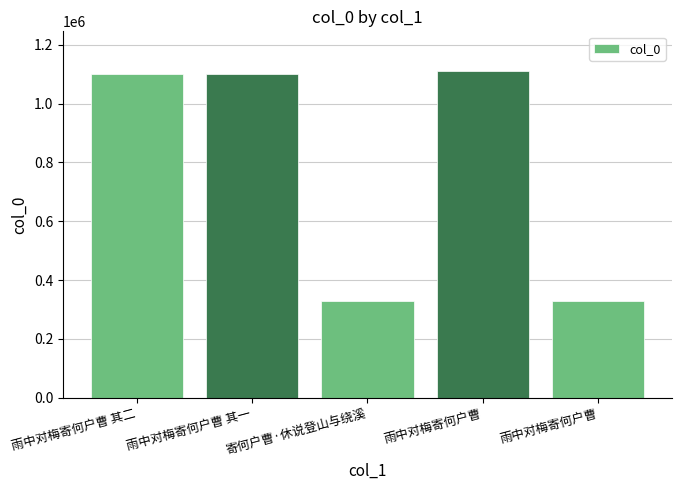

How many distinct data groups are displayed?

1